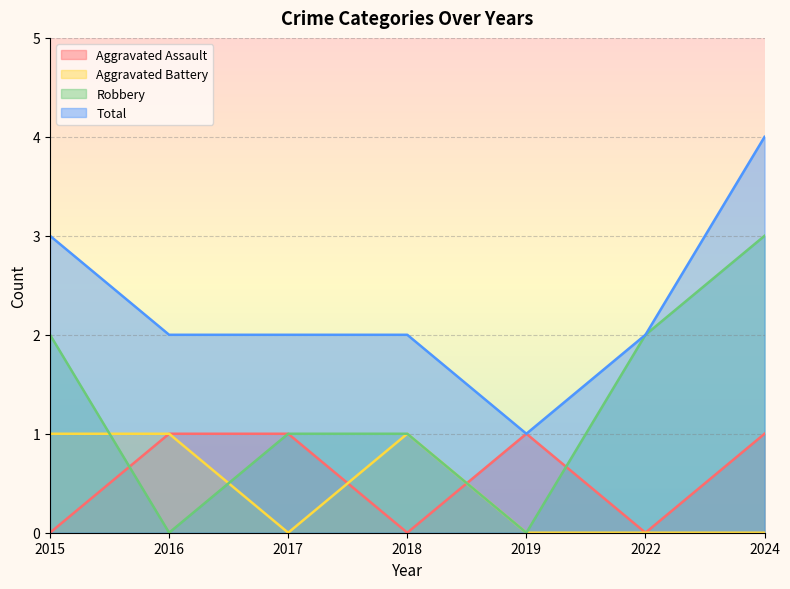

What is the average value of the Robbery series?

1